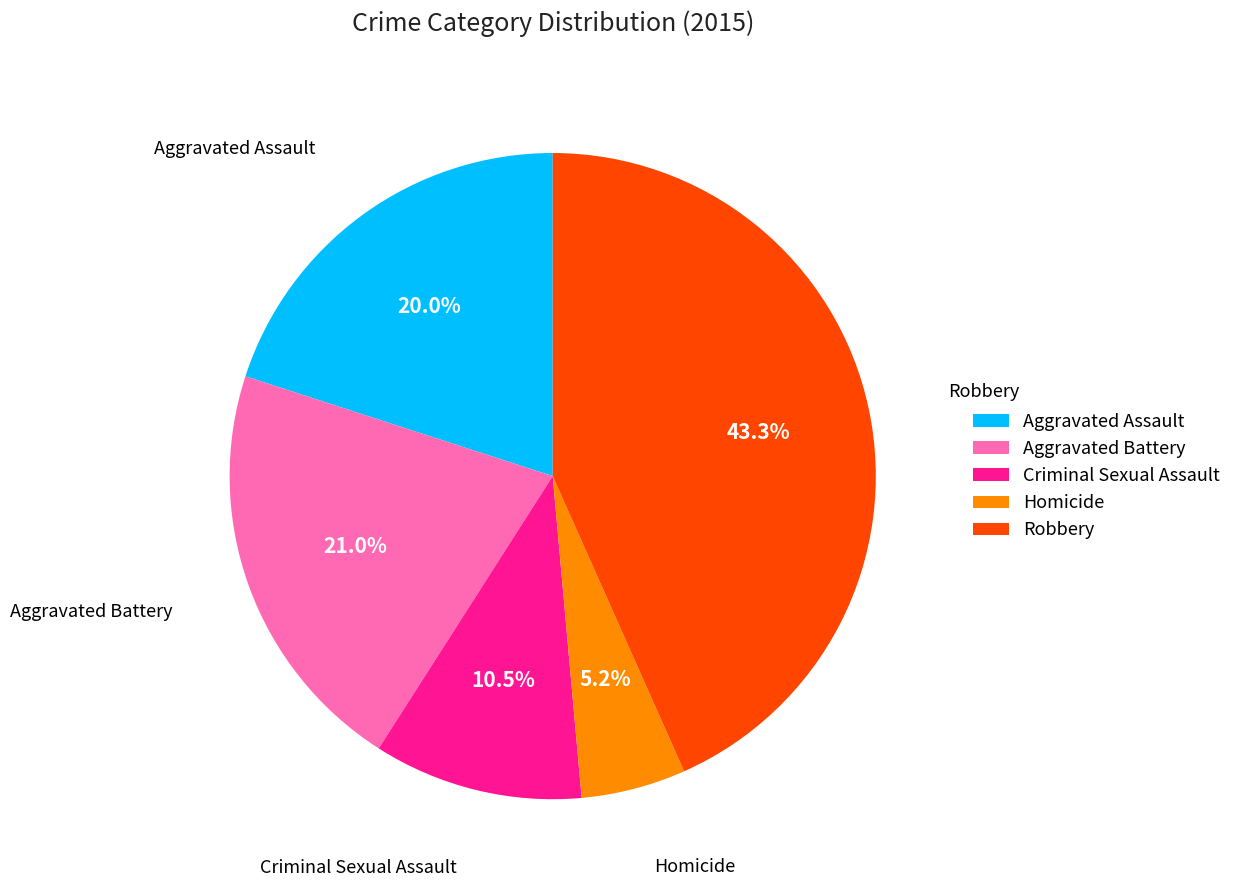

Is Criminal Sexual Assault the majority of the pie?

No